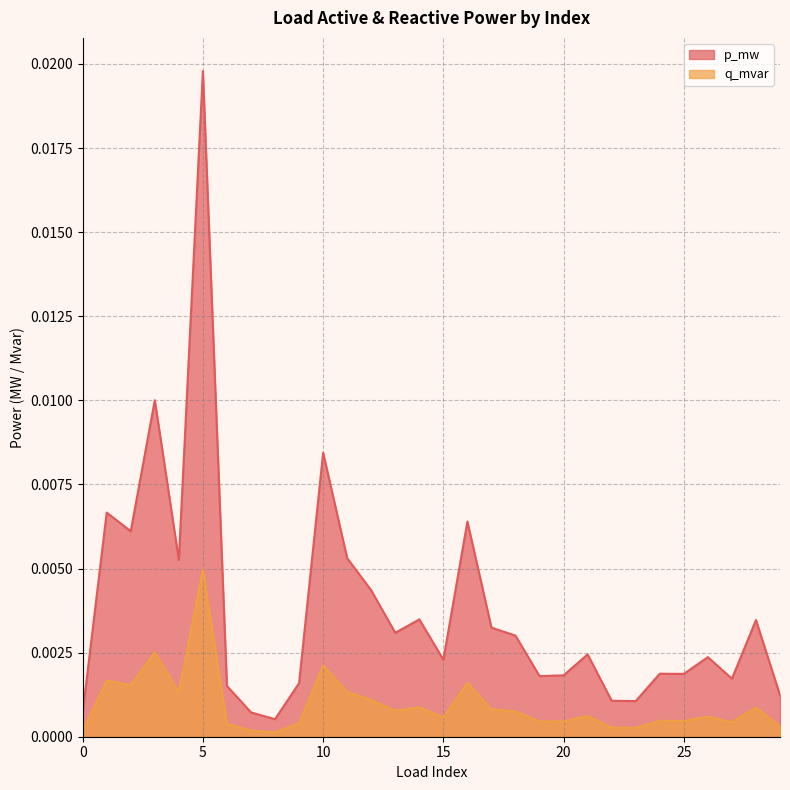

The value of q_mvar at 2 is 0.0. True or false?

True